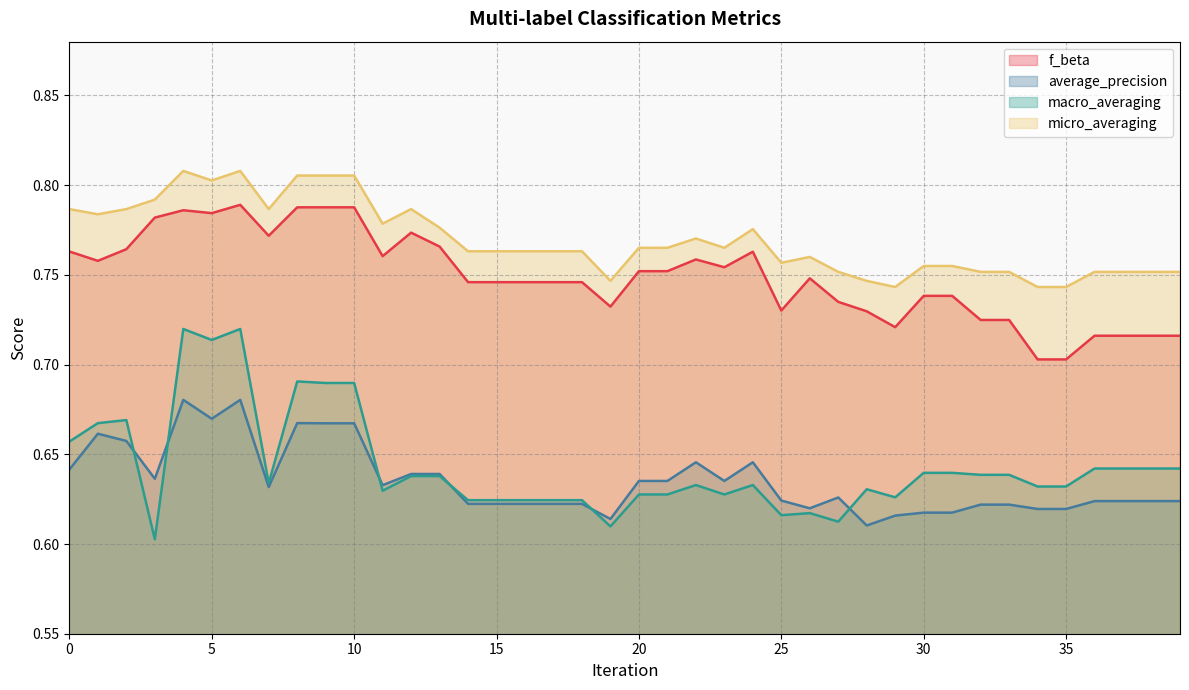

Reading left to right, extract all data points from this chart.

f_beta: 0=0.8	1=0.8	2=0.8	3=0.8	4=0.8	5=0.8	6=0.8	7=0.8	8=0.8	9=0.8	10=0.8	11=0.8	12=0.8	13=0.8	14=0.7	15=0.7	16=0.7	17=0.7	18=0.7	19=0.7	20=0.8	21=0.8	22=0.8	23=0.8	24=0.8	25=0.7	26=0.7	27=0.7	28=0.7	29=0.7	30=0.7	31=0.7	32=0.7	33=0.7	34=0.7	35=0.7	36=0.7	37=0.7	38=0.7	39=0.7
average_precision: 0=0.6	1=0.7	2=0.7	3=0.6	4=0.7	5=0.7	6=0.7	7=0.6	8=0.7	9=0.7	10=0.7	11=0.6	12=0.6	13=0.6	14=0.6	15=0.6	16=0.6	17=0.6	18=0.6	19=0.6	20=0.6	21=0.6	22=0.6	23=0.6	24=0.6	25=0.6	26=0.6	27=0.6	28=0.6	29=0.6	30=0.6	31=0.6	32=0.6	33=0.6	34=0.6	35=0.6	36=0.6	37=0.6	38=0.6	39=0.6
macro_averaging: 0=0.7	1=0.7	2=0.7	3=0.6	4=0.7	5=0.7	6=0.7	7=0.6	8=0.7	9=0.7	10=0.7	11=0.6	12=0.6	13=0.6	14=0.6	15=0.6	16=0.6	17=0.6	18=0.6	19=0.6	20=0.6	21=0.6	22=0.6	23=0.6	24=0.6	25=0.6	26=0.6	27=0.6	28=0.6	29=0.6	30=0.6	31=0.6	32=0.6	33=0.6	34=0.6	35=0.6	36=0.6	37=0.6	38=0.6	39=0.6
micro_averaging: 0=0.8	1=0.8	2=0.8	3=0.8	4=0.8	5=0.8	6=0.8	7=0.8	8=0.8	9=0.8	10=0.8	11=0.8	12=0.8	13=0.8	14=0.8	15=0.8	16=0.8	17=0.8	18=0.8	19=0.7	20=0.8	21=0.8	22=0.8	23=0.8	24=0.8	25=0.8	26=0.8	27=0.8	28=0.7	29=0.7	30=0.8	31=0.8	32=0.8	33=0.8	34=0.7	35=0.7	36=0.8	37=0.8	38=0.8	39=0.8